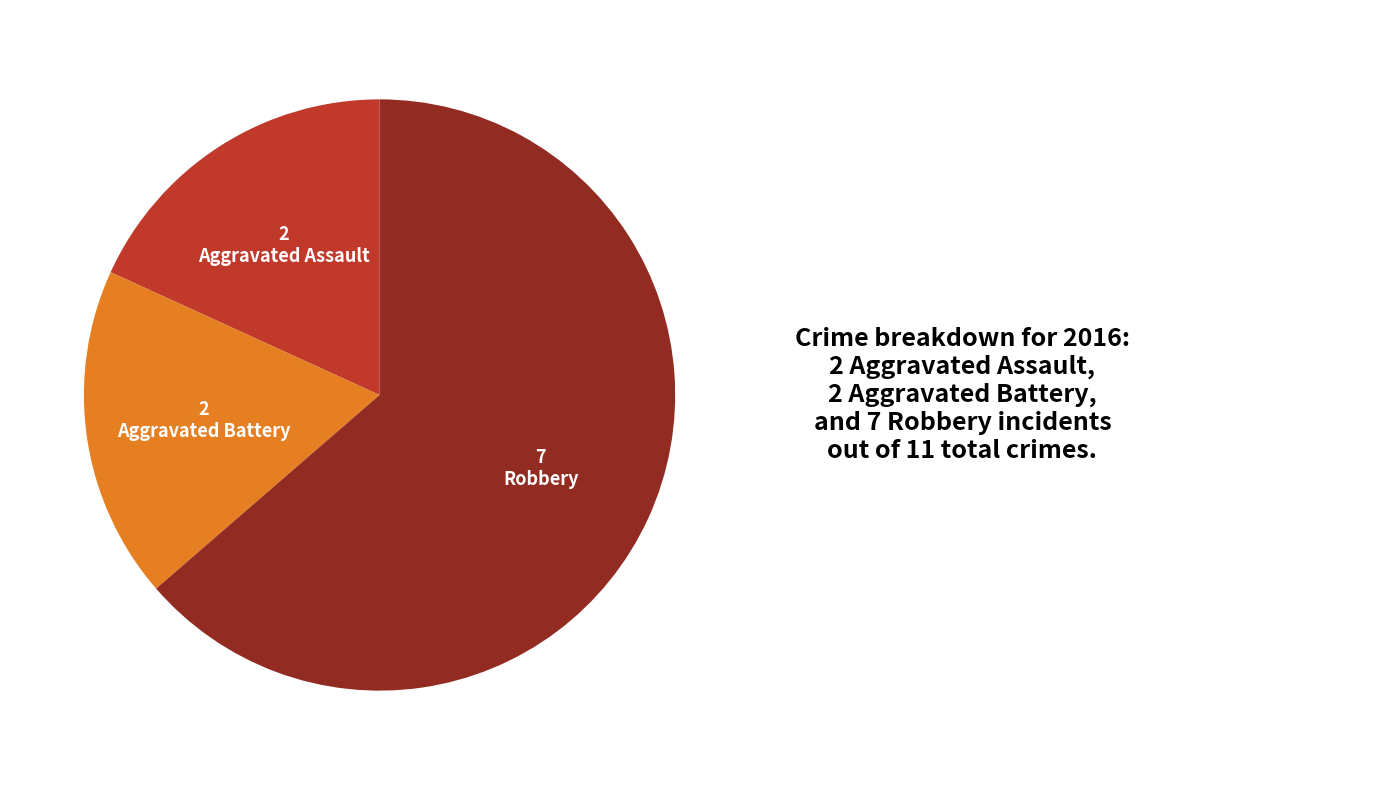

Is there a majority slice in this chart?

Yes